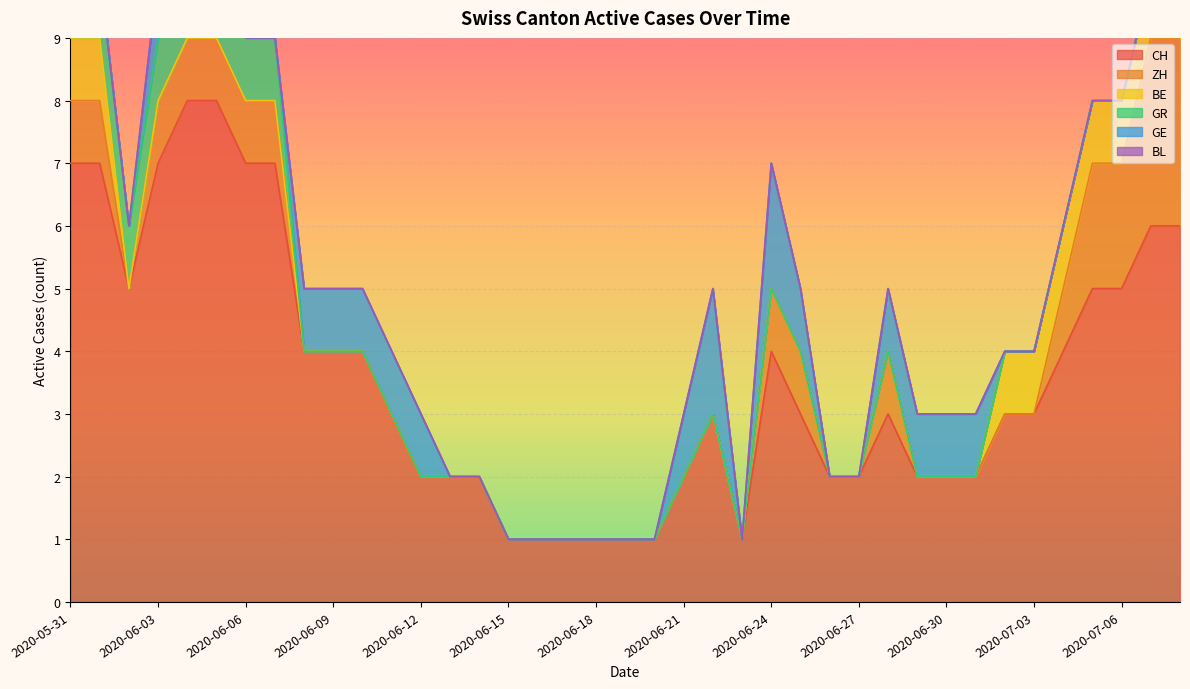

Which series has the largest range (max minus min)?

CH